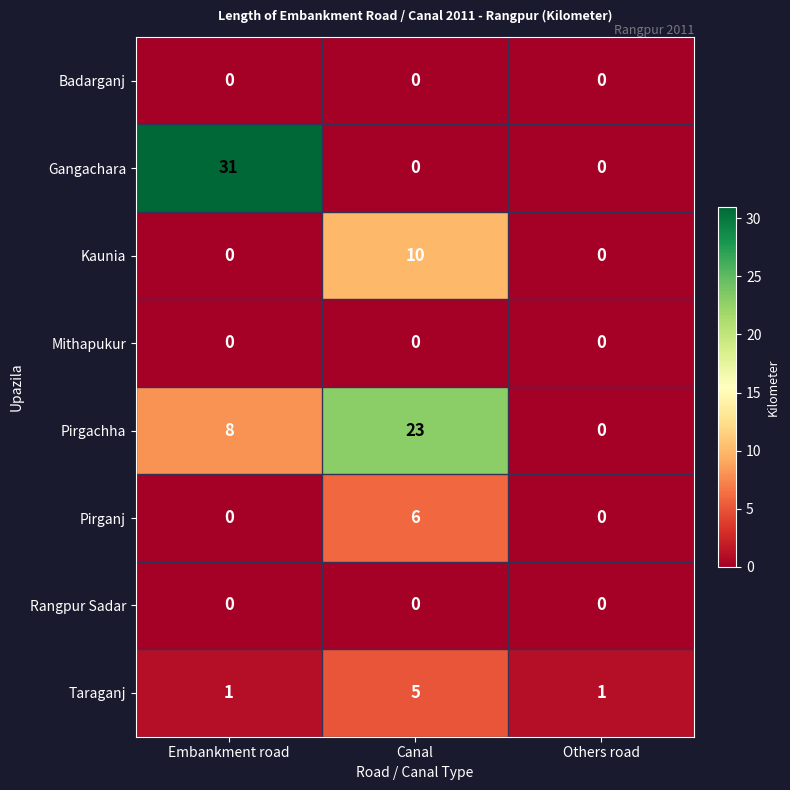

True or false: Rangpur Sadar has a value of 0 at Embankment road.

True